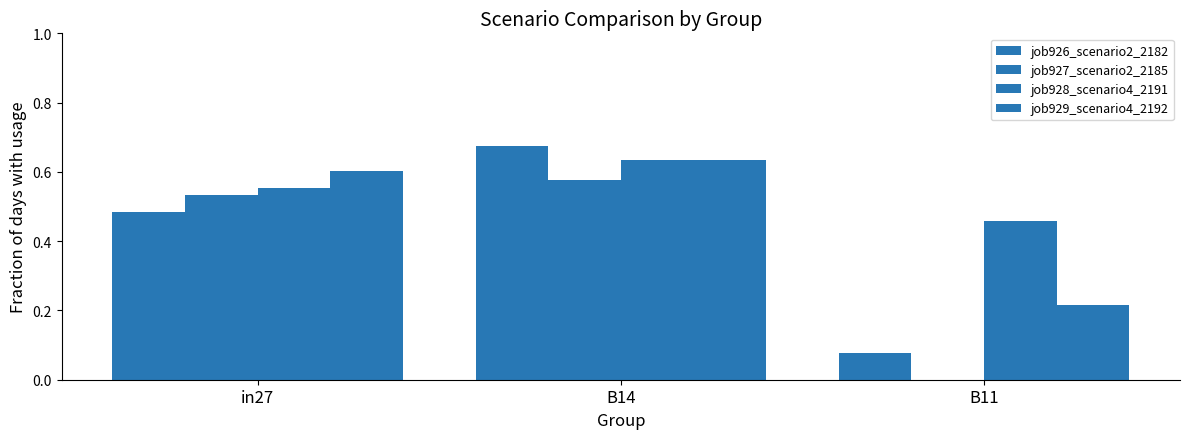

The value of job928_scenario4_2191 at B14 is 0.6. True or false?

True